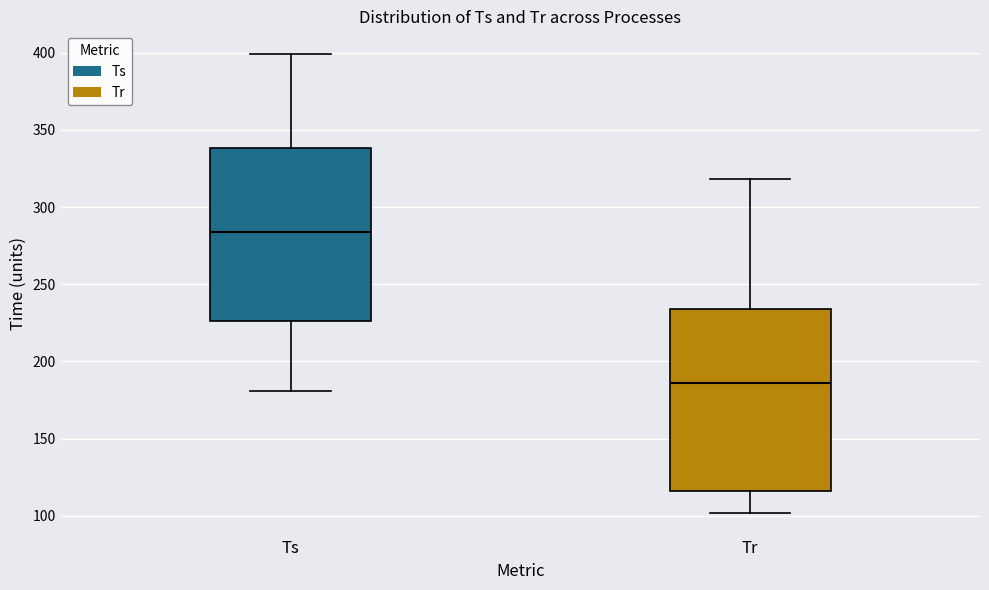

Reading left to right, transcribe this box plot: for each box, give where its median line is, the range the box spans, and where its two whiskers end, as read against the y-axis. The values are not printed on the chart, so give them approximately, as read against the axis.

Ts: median 285, box 225 to 340, whiskers 180 to 400
Tr: median 185, box 115 to 235, whiskers 100 to 320